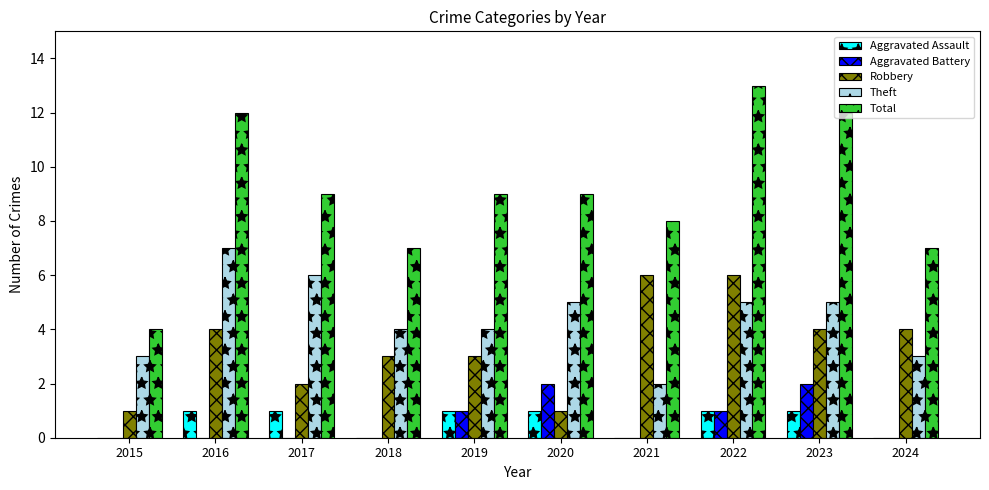

Is it true that Aggravated Battery equals 1 at 2019?

True